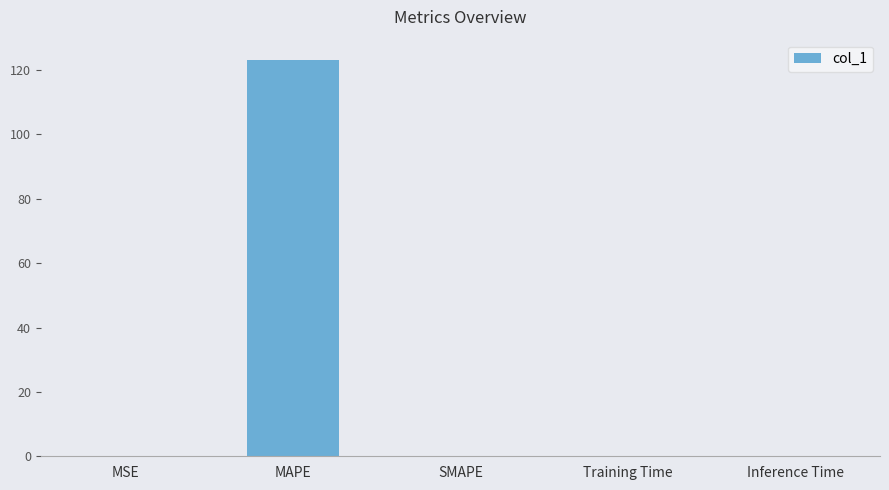

What is the sum of all values?

123.3